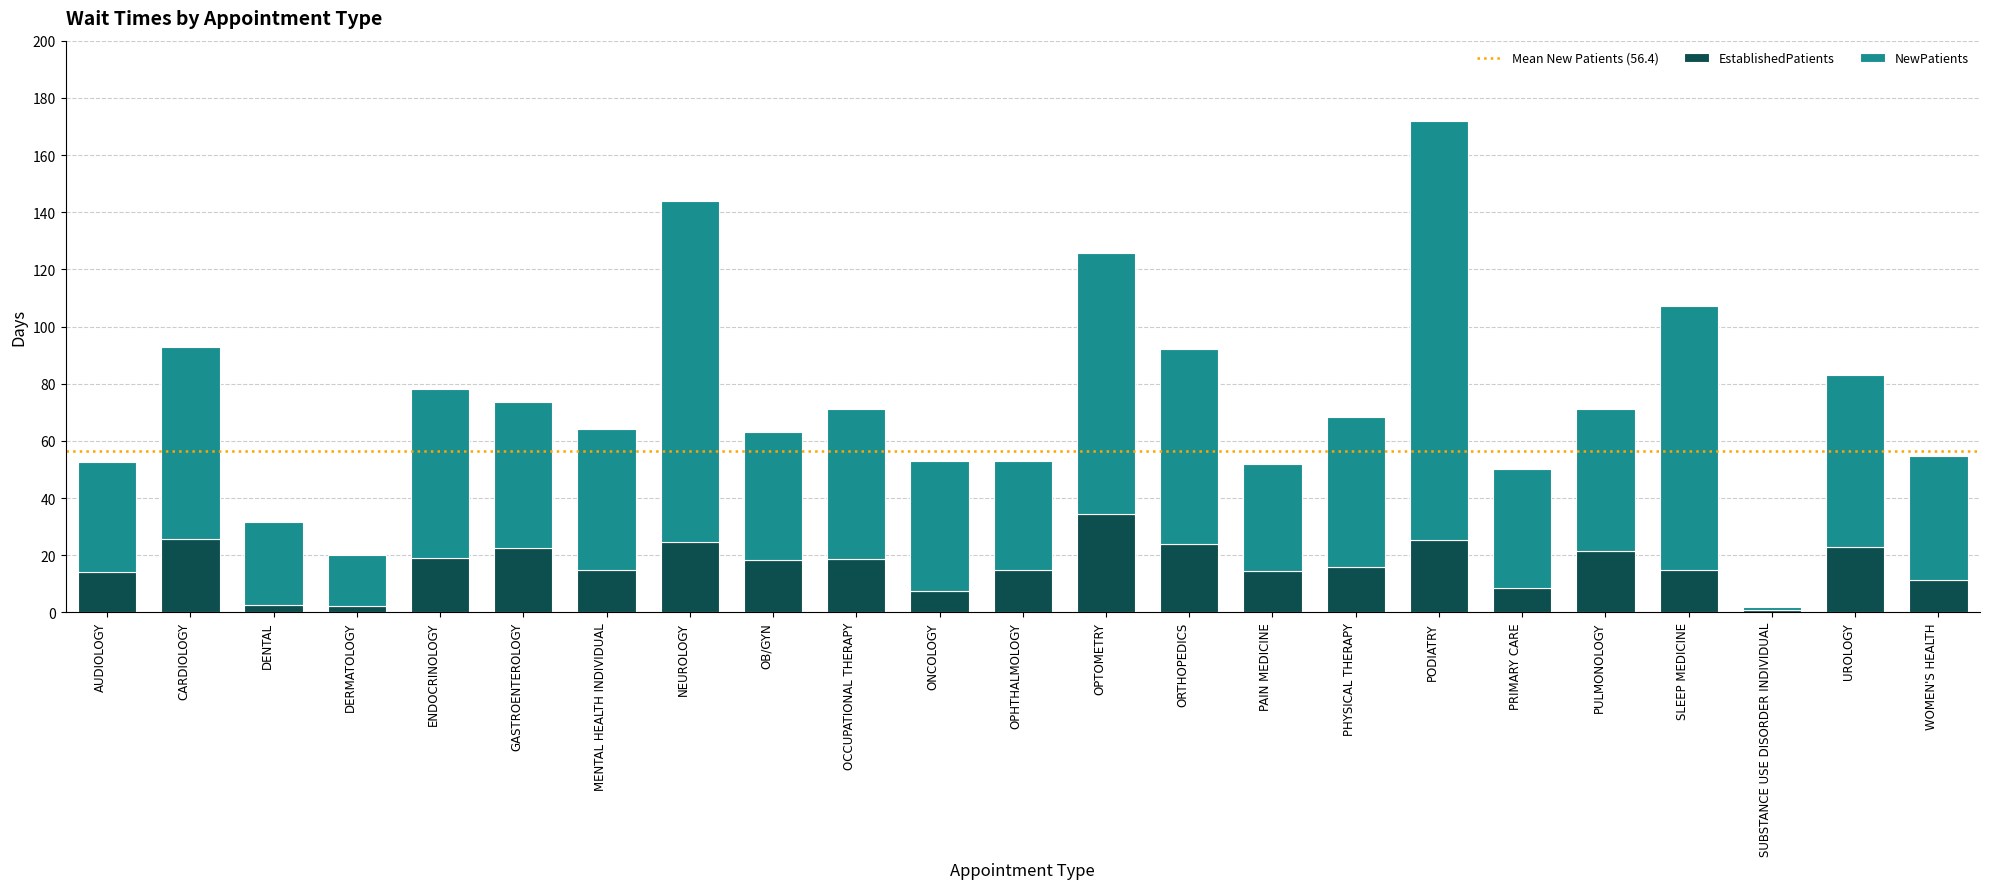

What is the difference between the maximum and minimum values in the EstablishedPatients series?

33.6